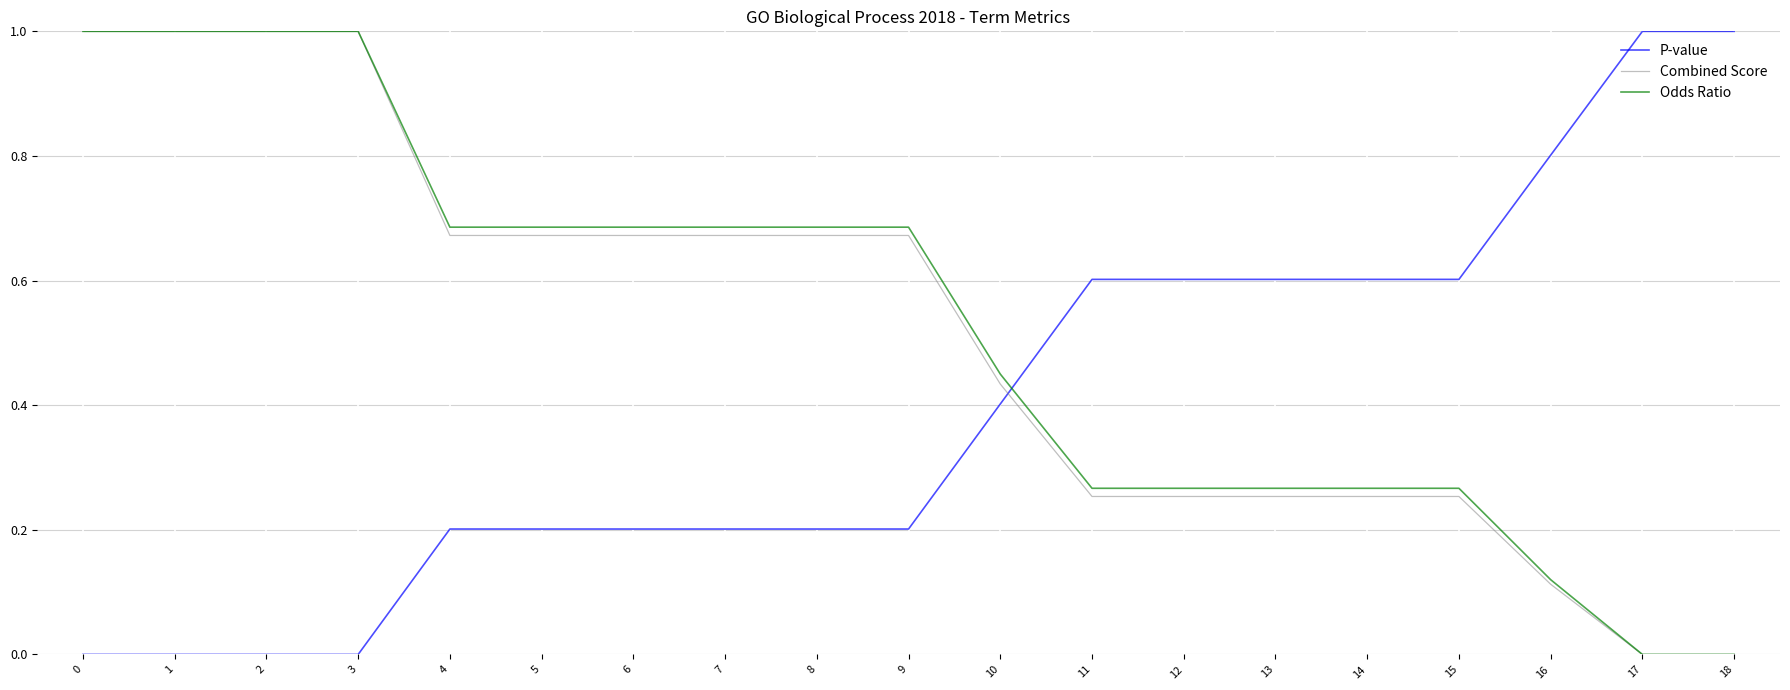

True or false: Odds Ratio has a value of 0.3 at 6.

False